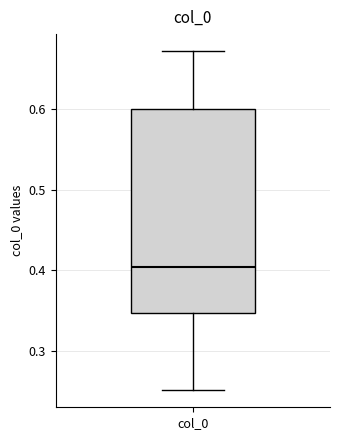

Read this box plot against the y-axis: the position of the median line, the range covered by the box, and the ends of both whiskers. The values are not printed on the chart, so give them approximately, as read against the axis.

median 0.40, box 0.35 to 0.60, whiskers 0.25 to 0.67